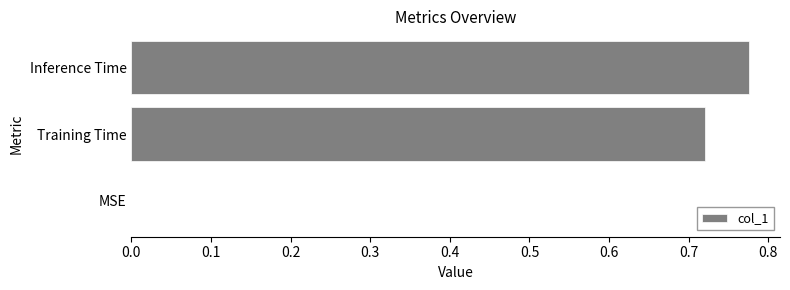

Is it true that the value at MSE is 0.0?

True